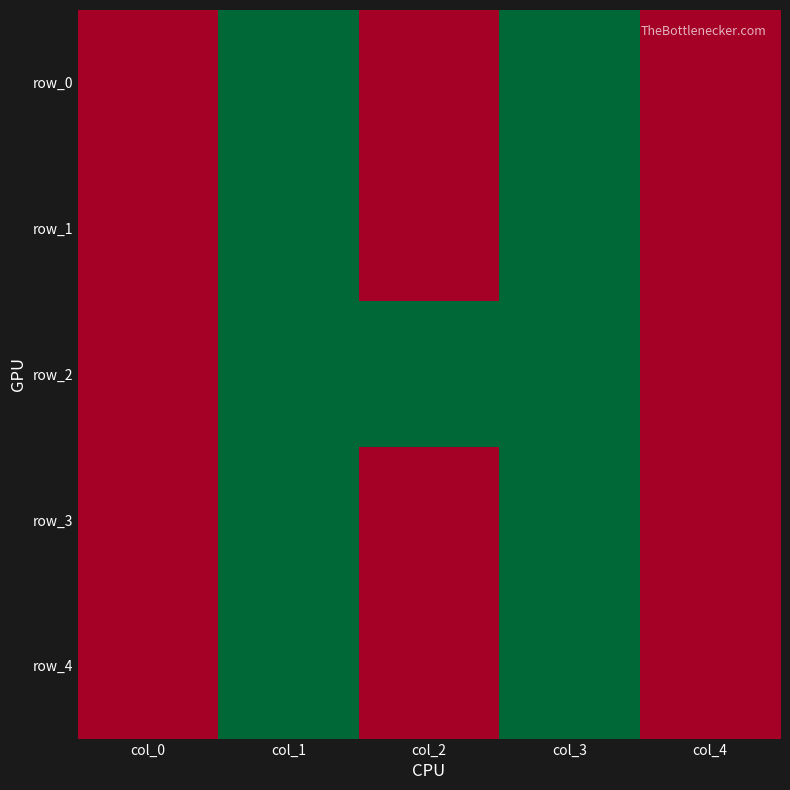

What value does the row_1 series have at col_3?

1